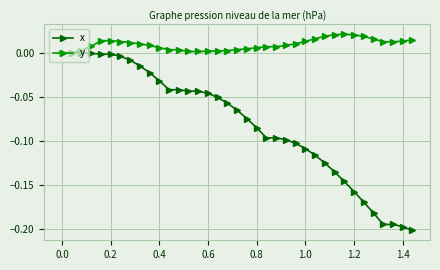

Rank the series by their average value, from lowest to highest.

x, y